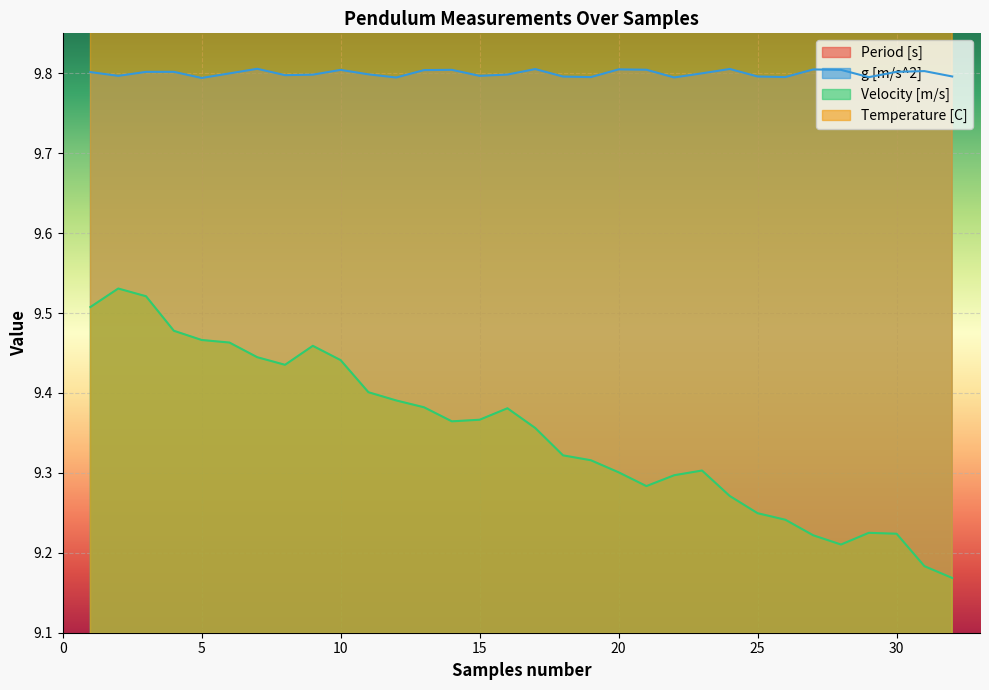

List the series in order of their peak value, highest first.

Temperature [C], g [m/s^2], Velocity [m/s], Period [s]